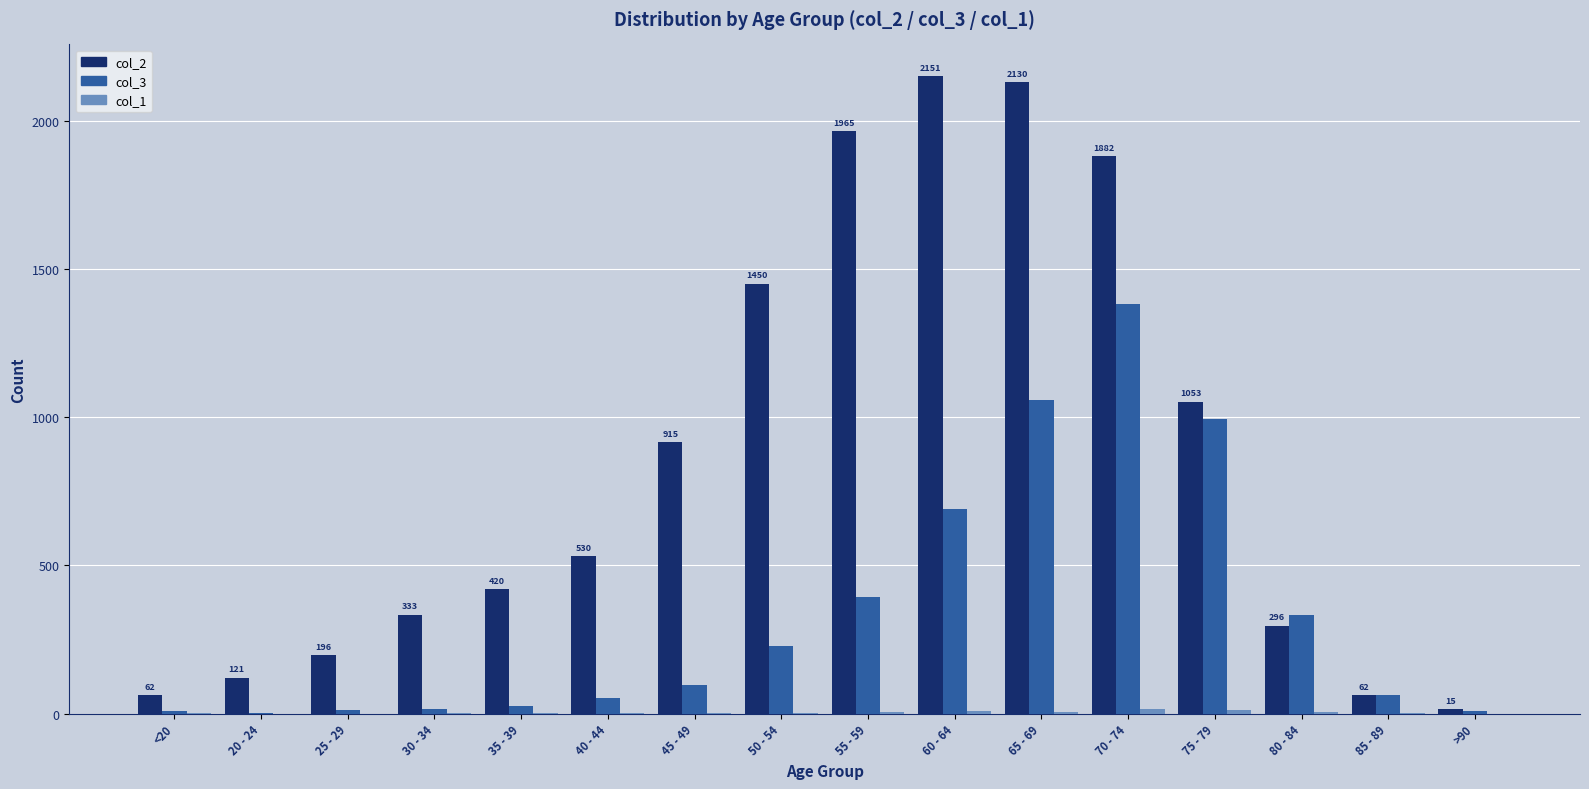

The value of col_3 at 45 - 49 is 97. True or false?

True